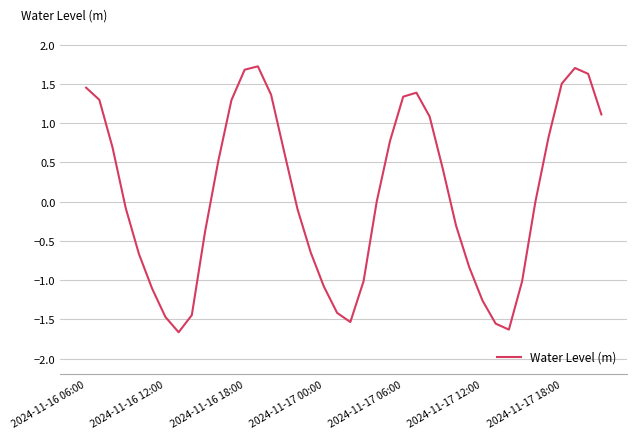

What is the difference between the maximum and minimum values?

3.4